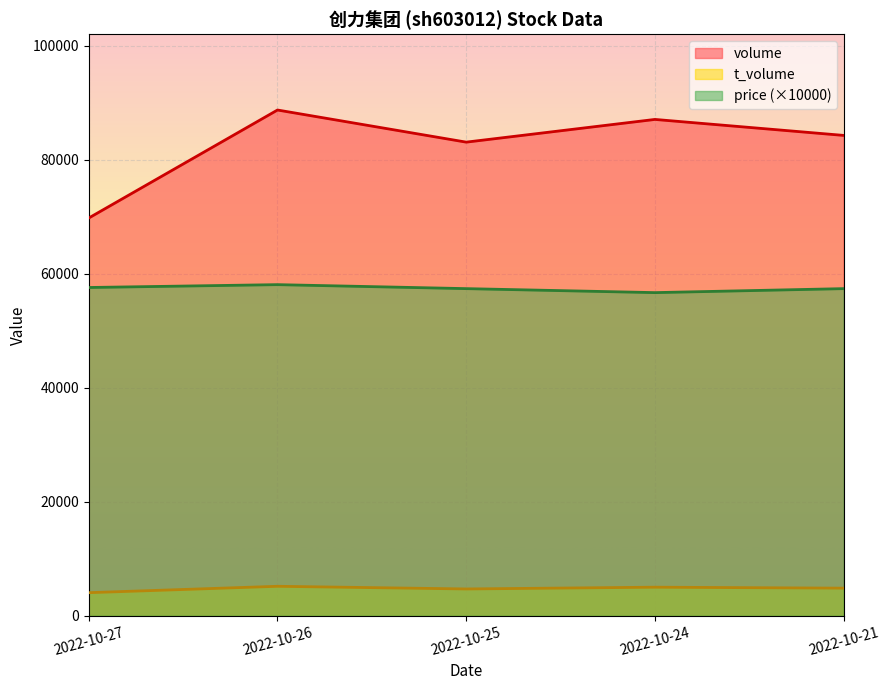

Where does the volume series first go above 84291?

2022-10-26